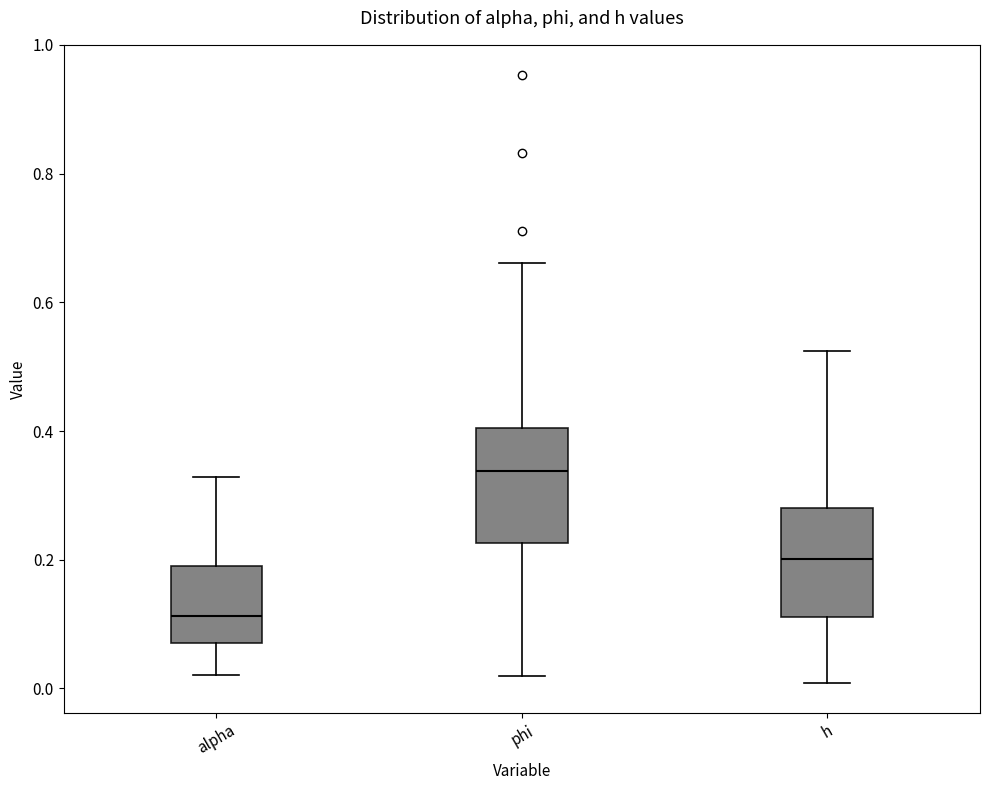

Where does the upper whisker of the box for h end on the y-axis? The values are not printed on the chart, so give them approximately, as read against the axis.

0.52